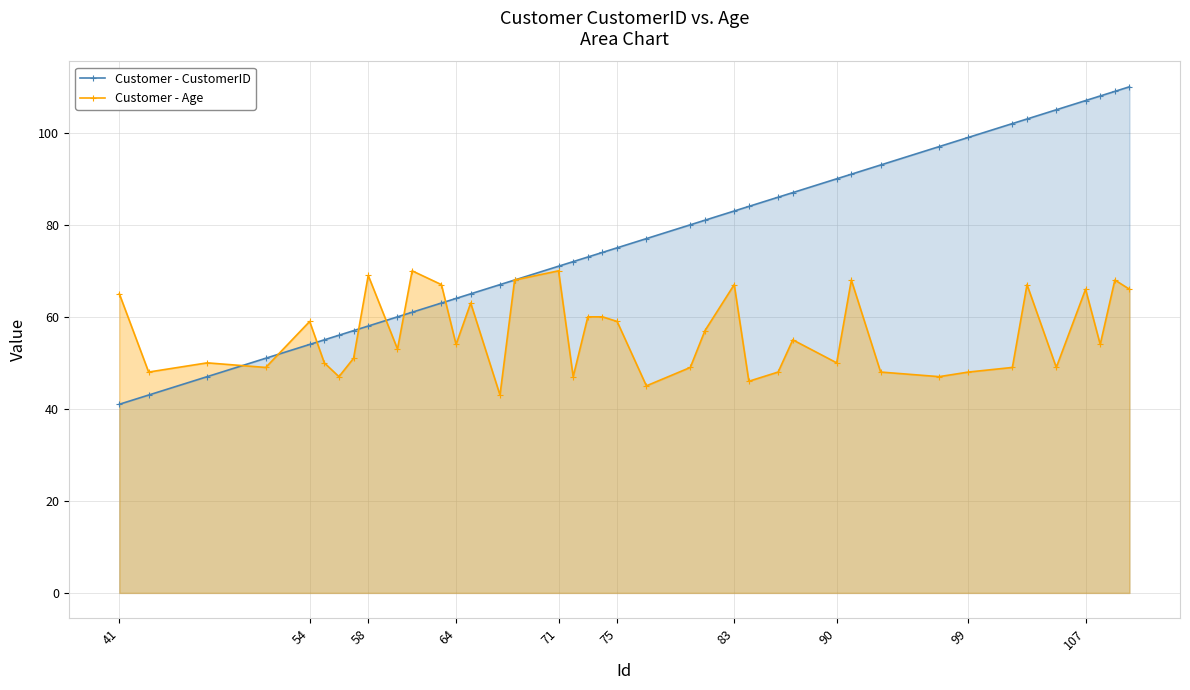

Which series has the widest spread of values?

Customer - CustomerID